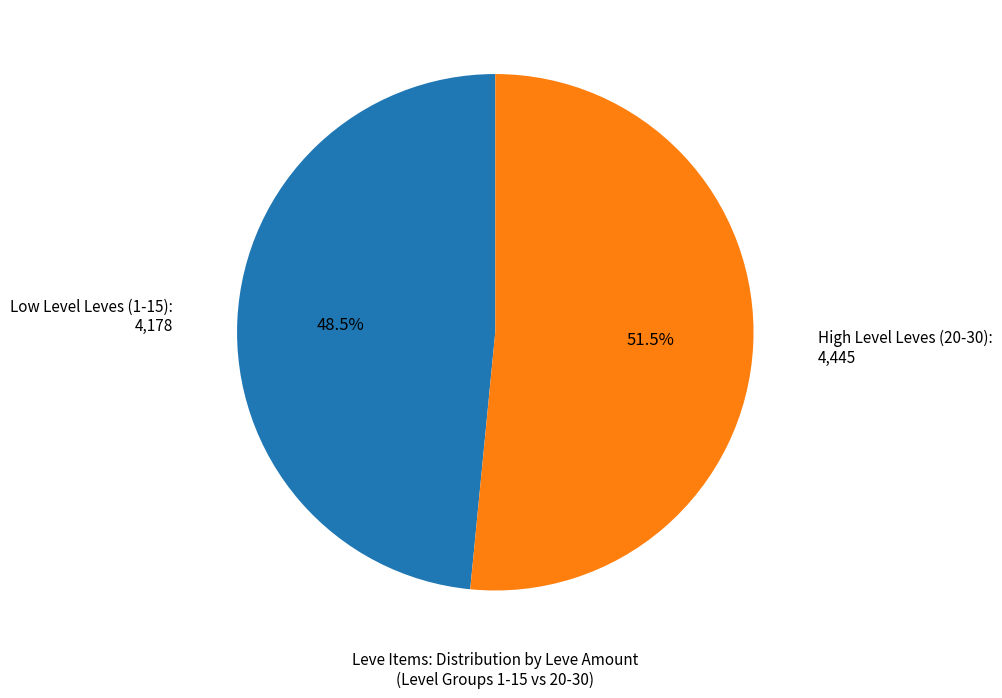

To the nearest percent, what is the average slice percentage?

50%